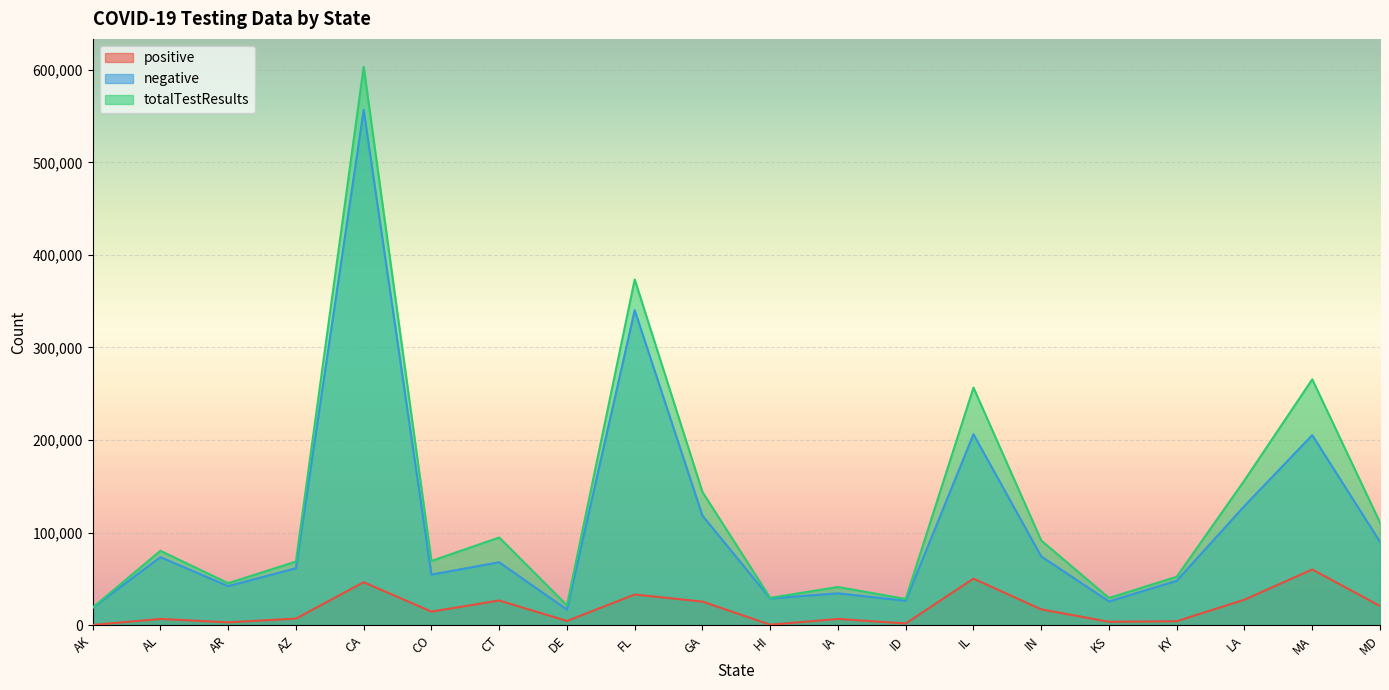

True or false: totalTestResults has more than 0 interior local peaks.

True